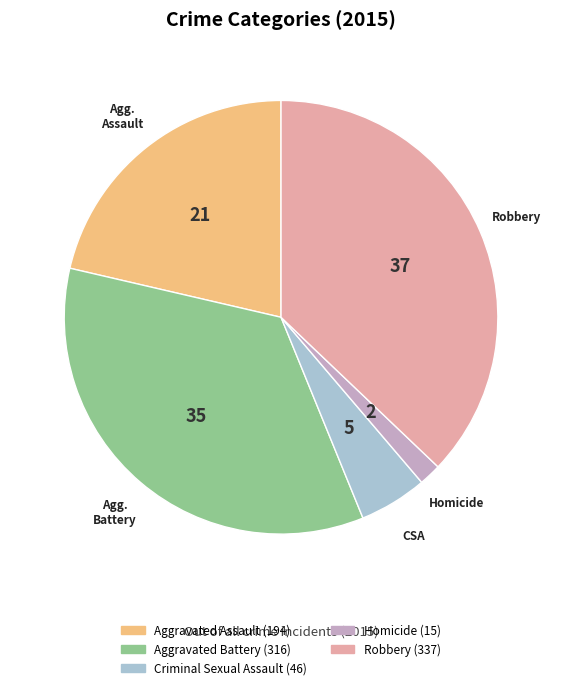

True or false: Aggravated Battery accounts for 24% of the total.

False